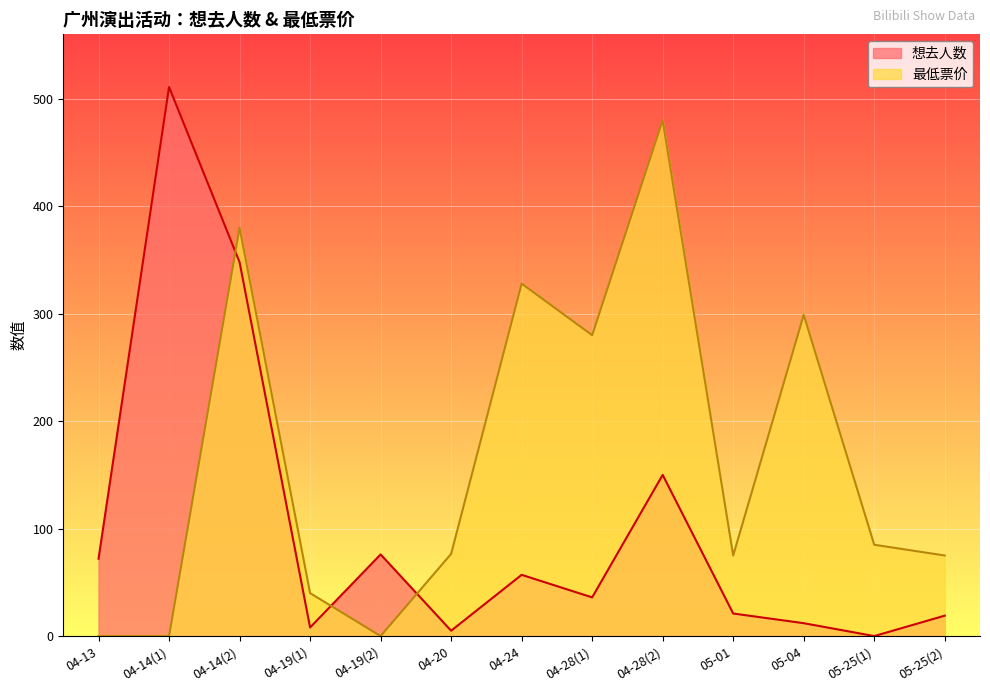

What is the difference between the maximum and minimum values in the 想去人数 series?

511.0